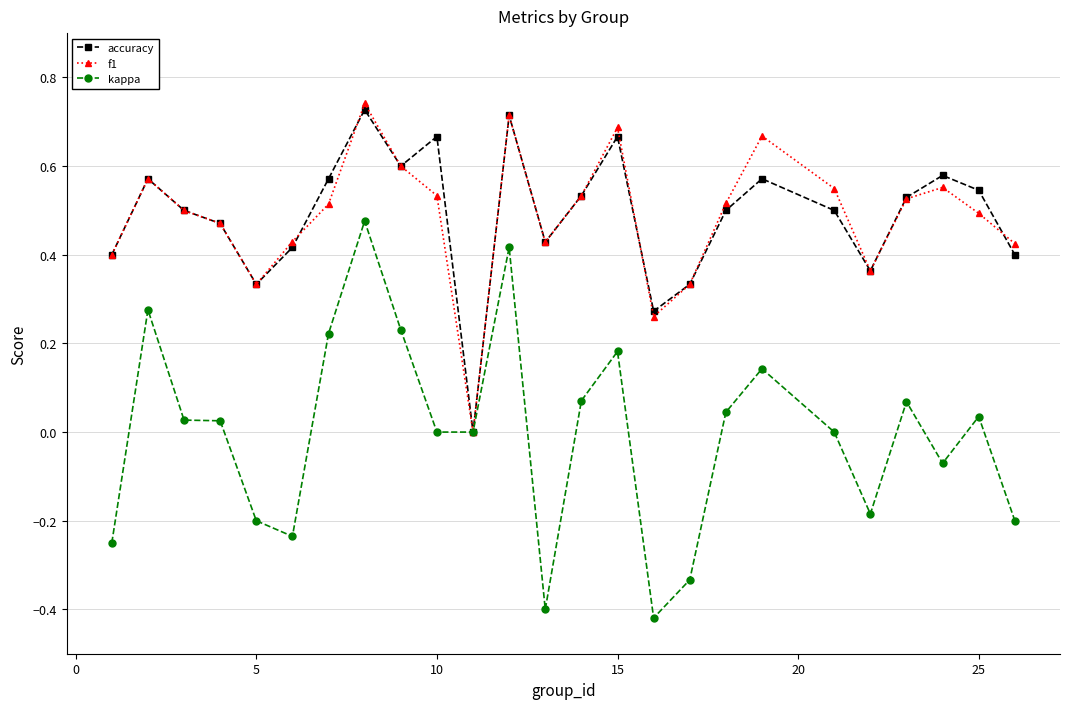

How many data points in accuracy are above 0?

24